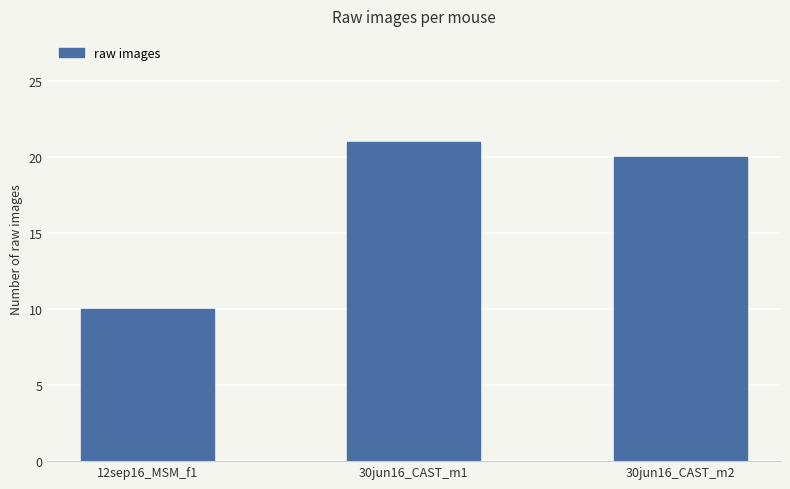

Rank the categories by value from highest to lowest.

30jun16_CAST_m1, 30jun16_CAST_m2, 12sep16_MSM_f1